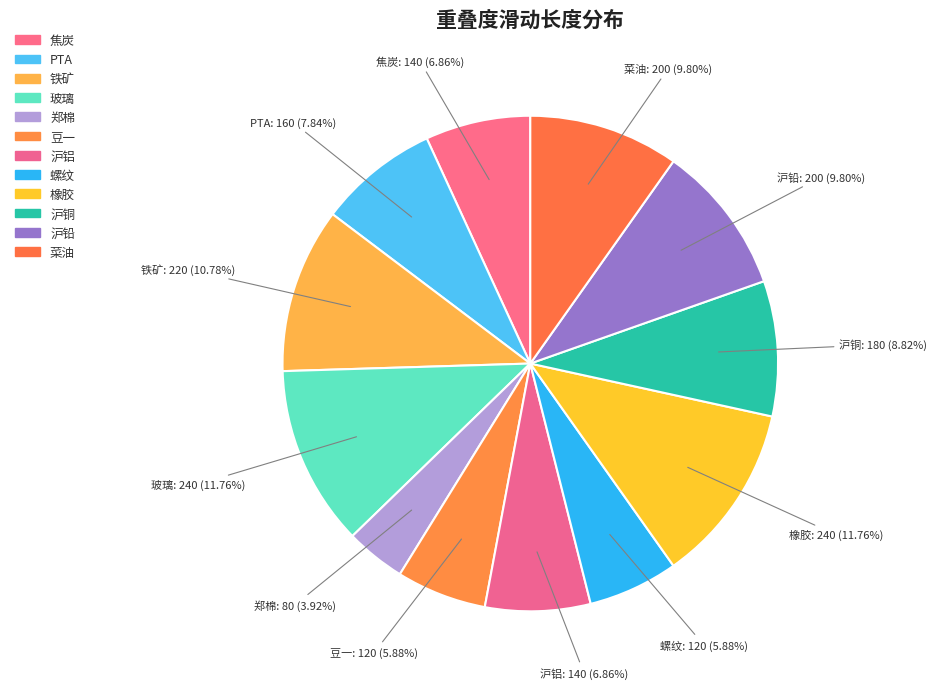

Is there any slice that represents more than half of the pie?

No